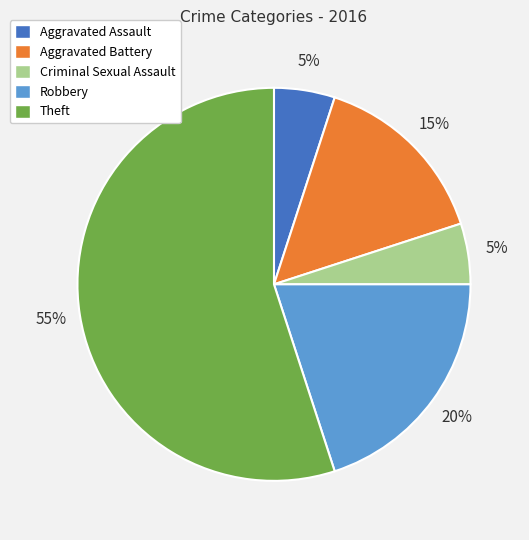

Between Aggravated Battery and Theft, which is larger?

Theft